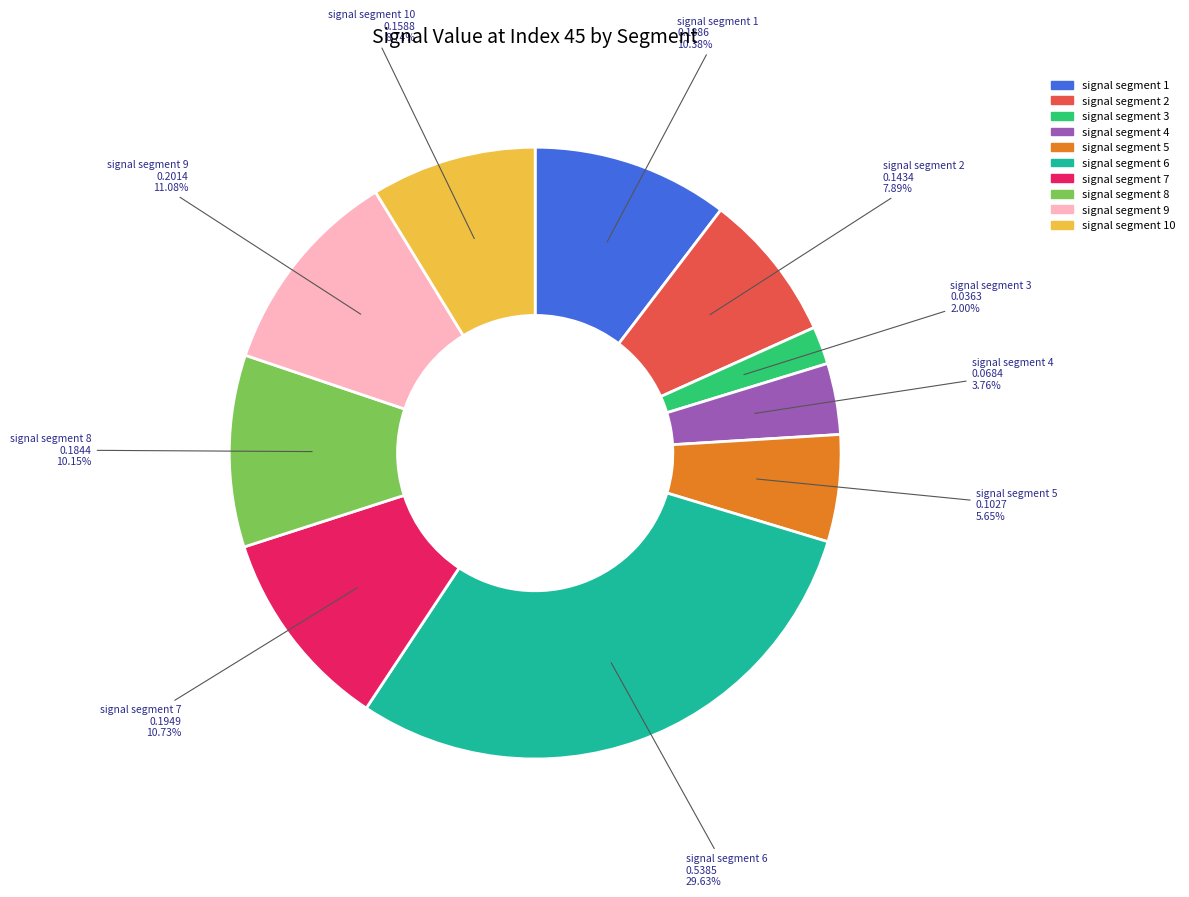

Count the number of slices in the pie.

10